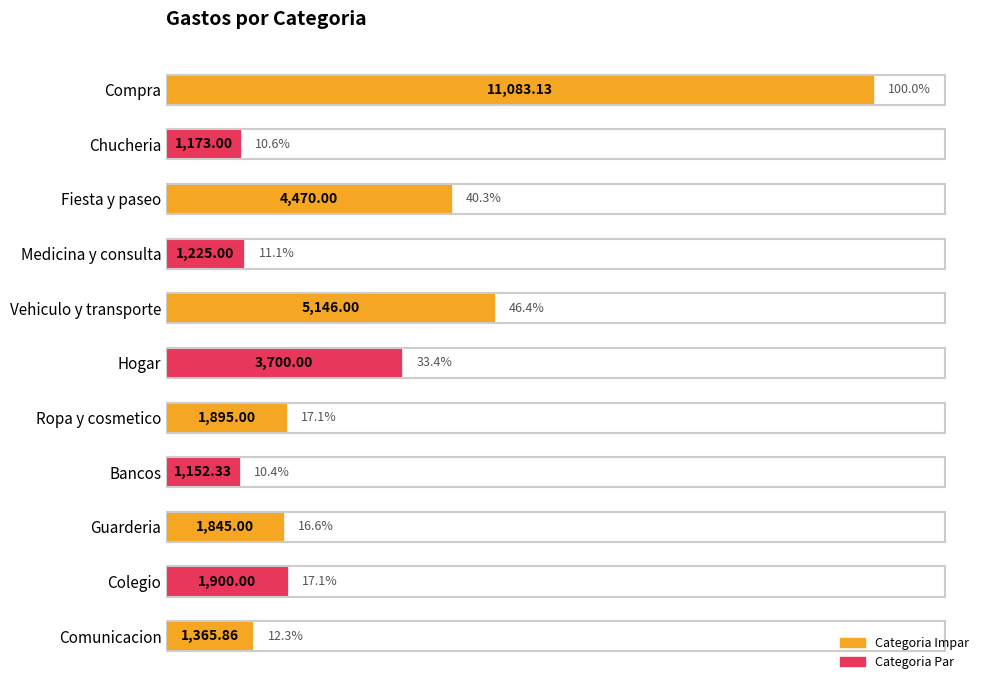

How many bars are there in total?

11